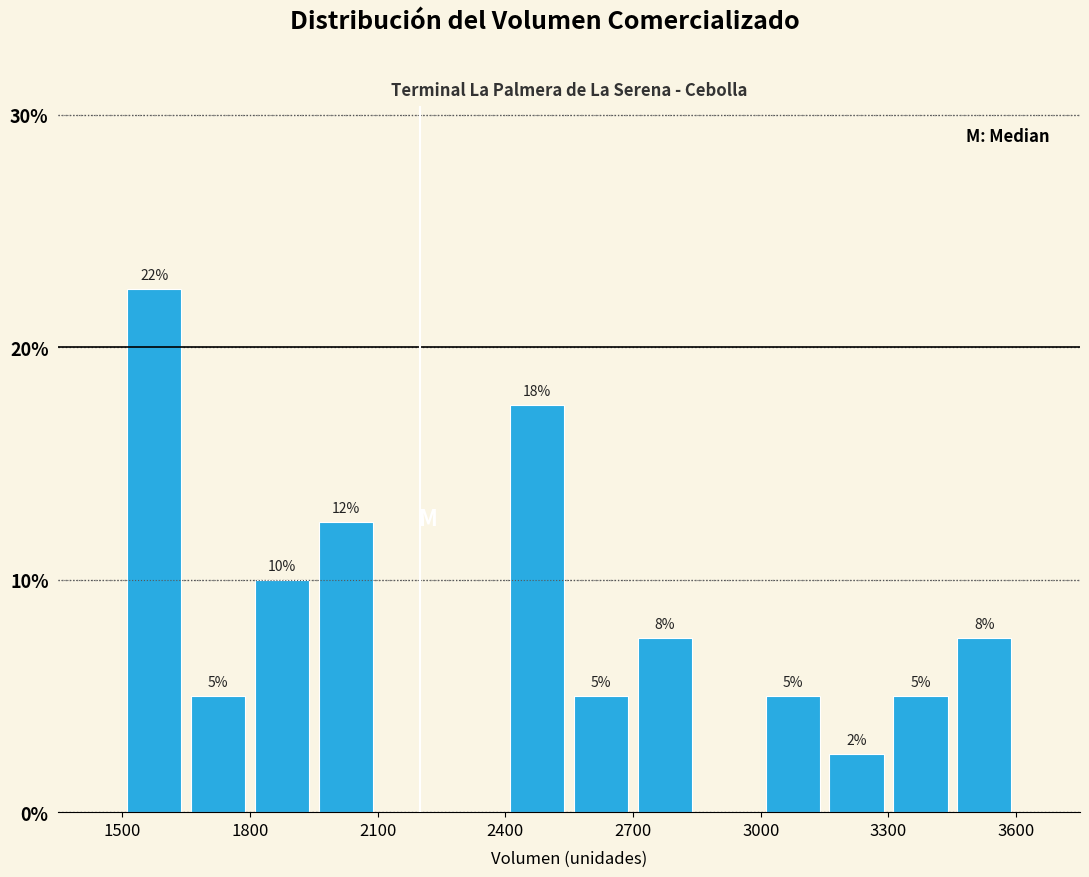

Read against the x-axis, roughly where is the centre of the tallest bar?

1600